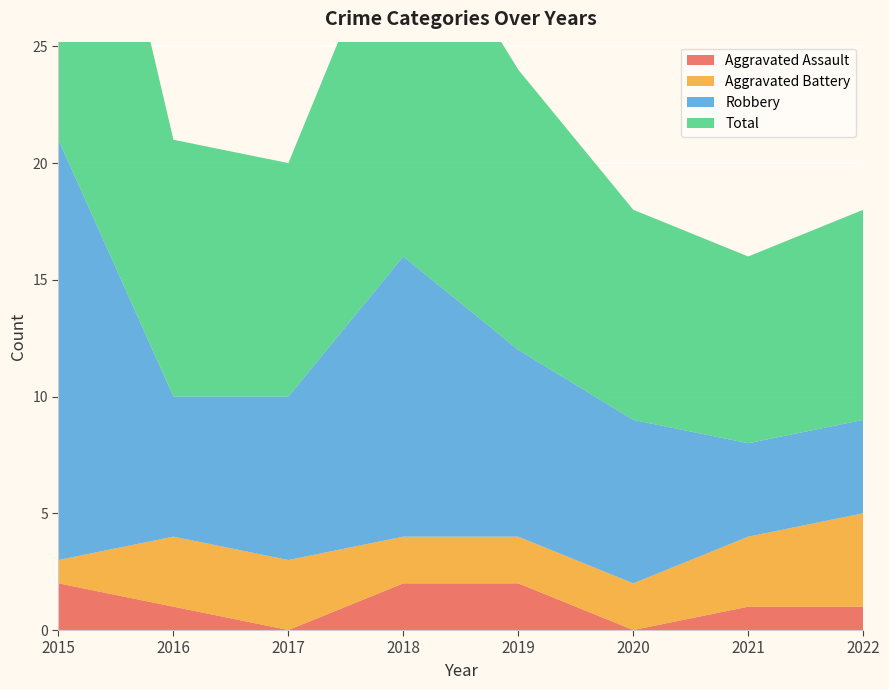

Reading left to right, transcribe all the data shown in this chart.

Aggravated Assault: 2	1	0	2	2	0	1	1
Aggravated Battery: 1	3	3	2	2	2	3	4
Robbery: 18	6	7	12	8	7	4	4
Total: 21	11	10	16	12	9	8	9